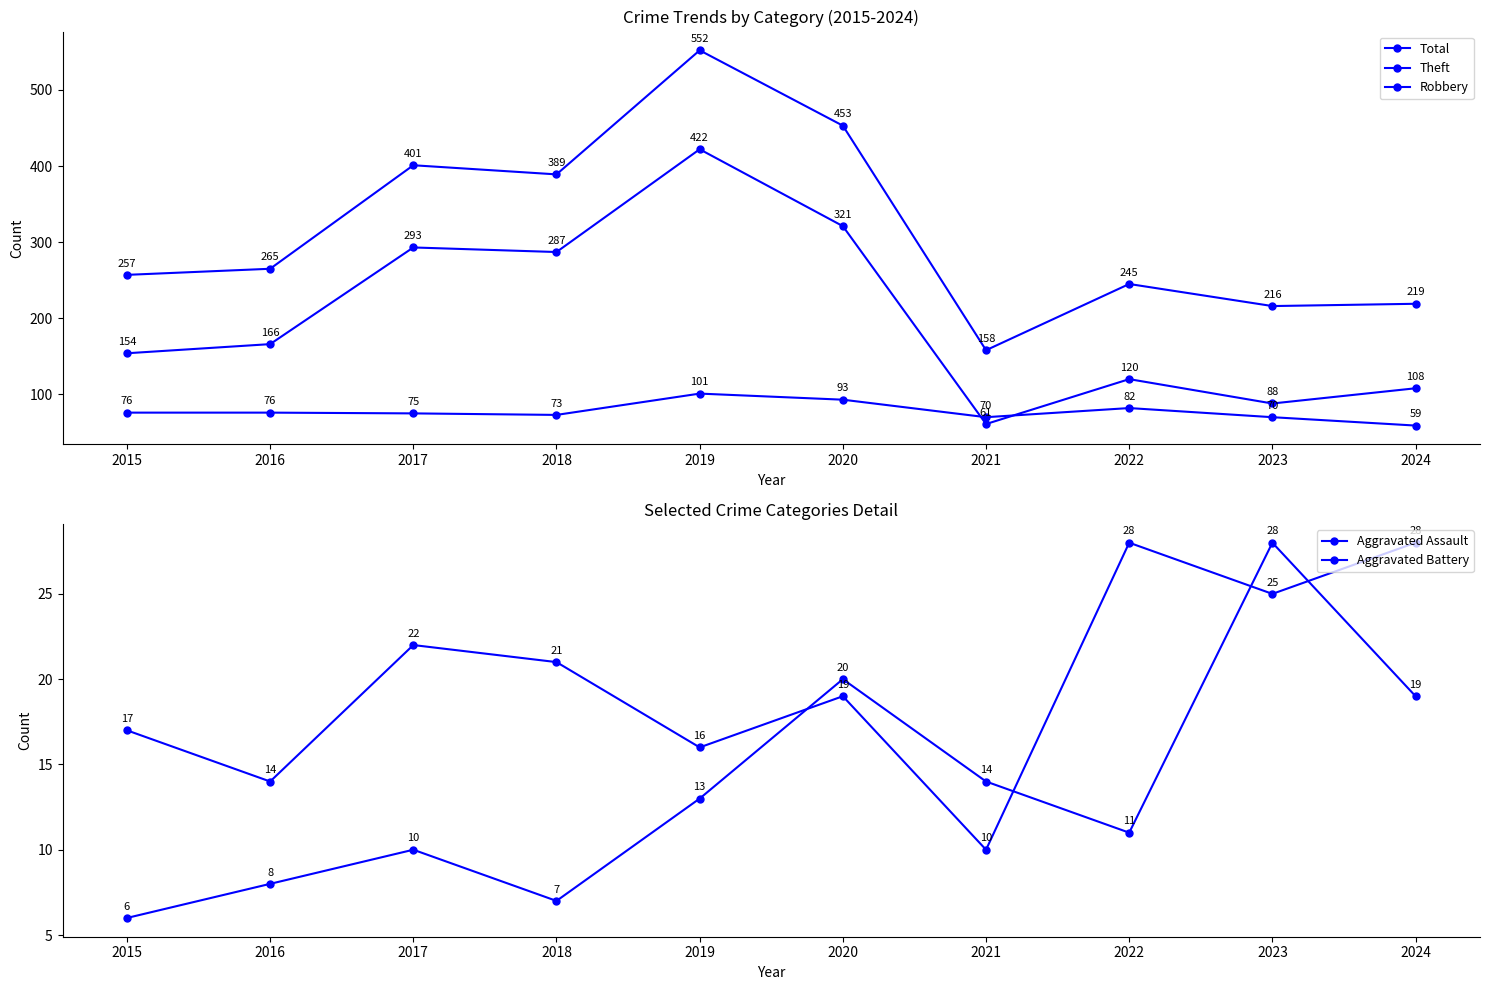

At which label is Total closest to 355?

2018